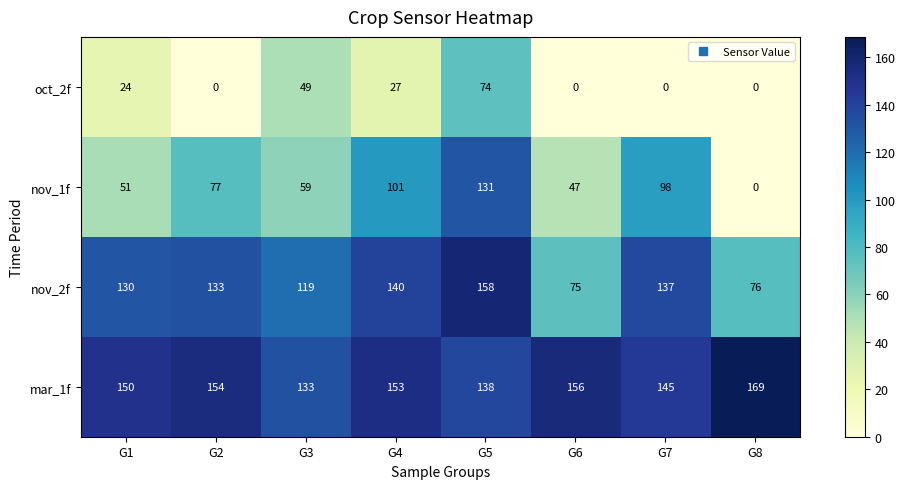

At which category is the sum across all series the highest?

G5